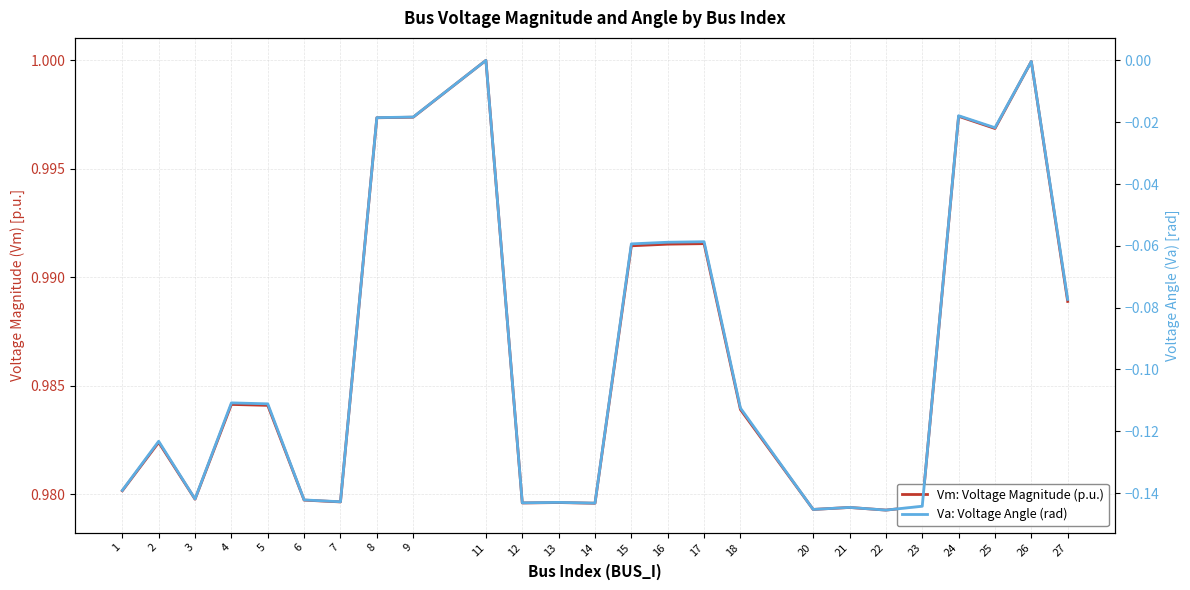

Is it true that Vm: Voltage Magnitude (p.u.) equals 1.0 at 7?

True